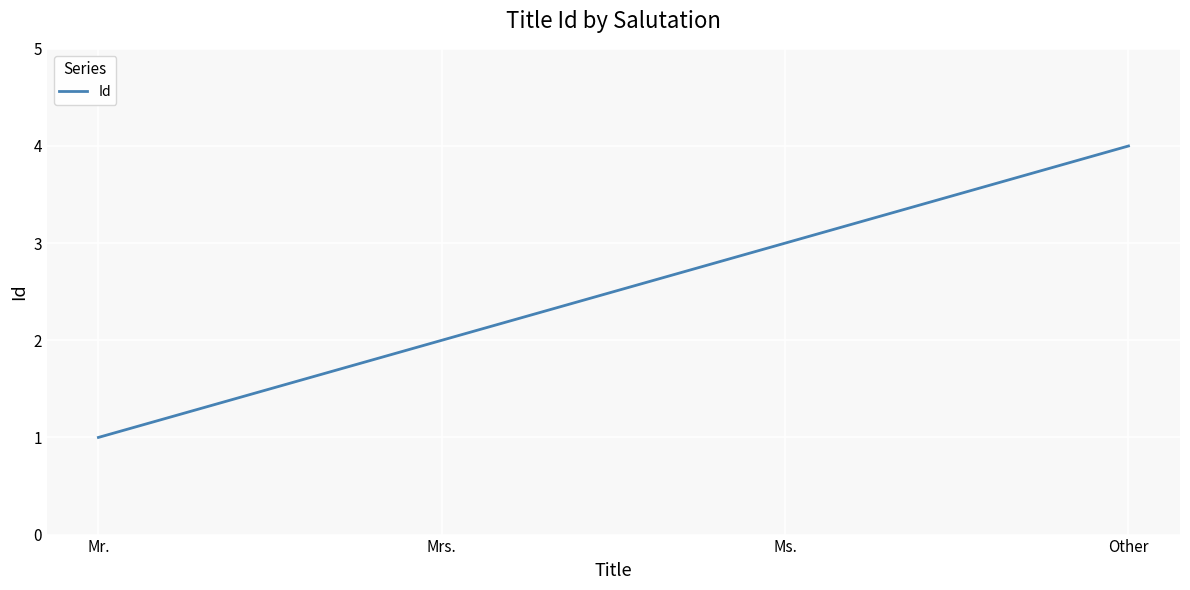

Which label corresponds to the largest value in the chart?

Other